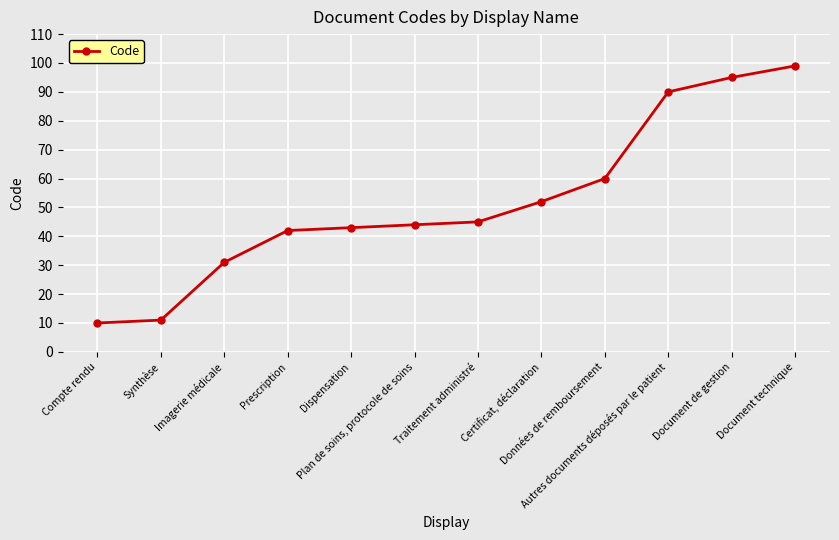

Where is the data nearest to the value 54?

Certificat, déclaration